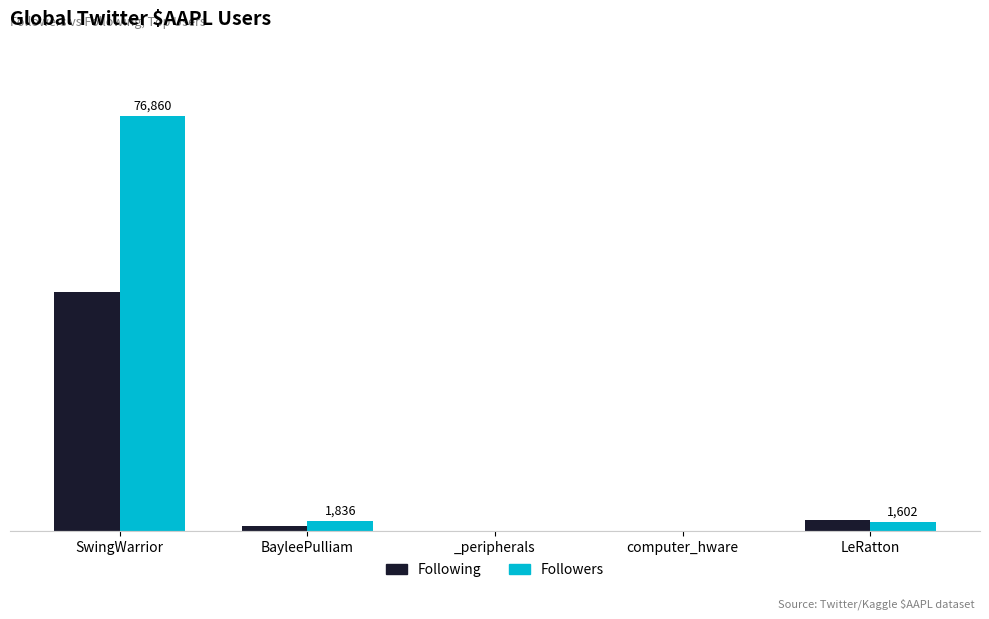

What are all the series names shown in the legend?

Following, Followers